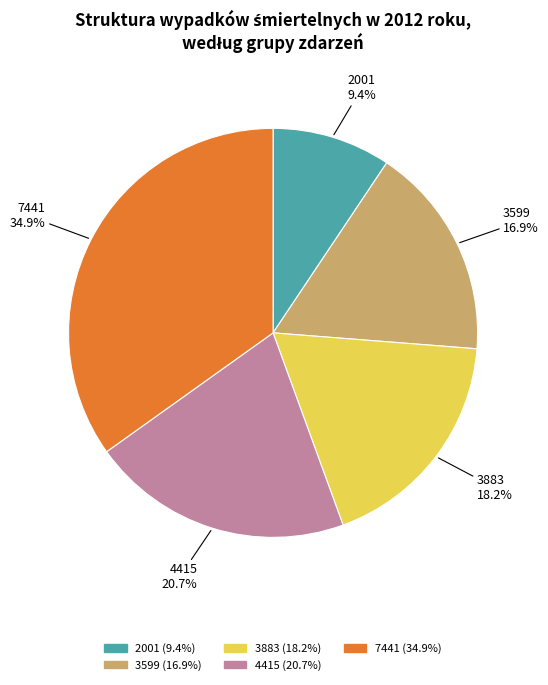

To the nearest percent, what portion does 7441 represent?

35%